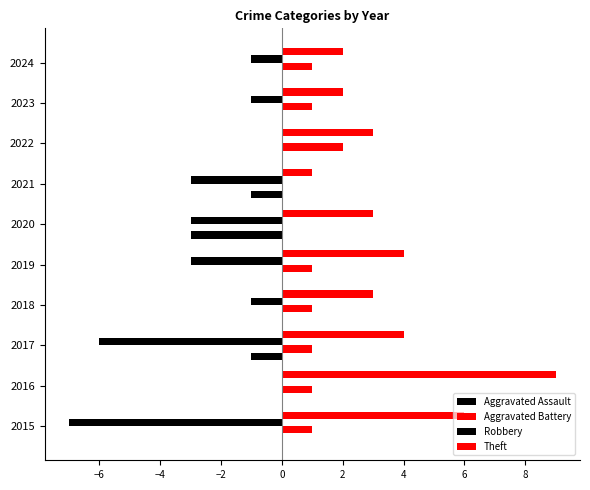

How many series are shown in this chart?

4